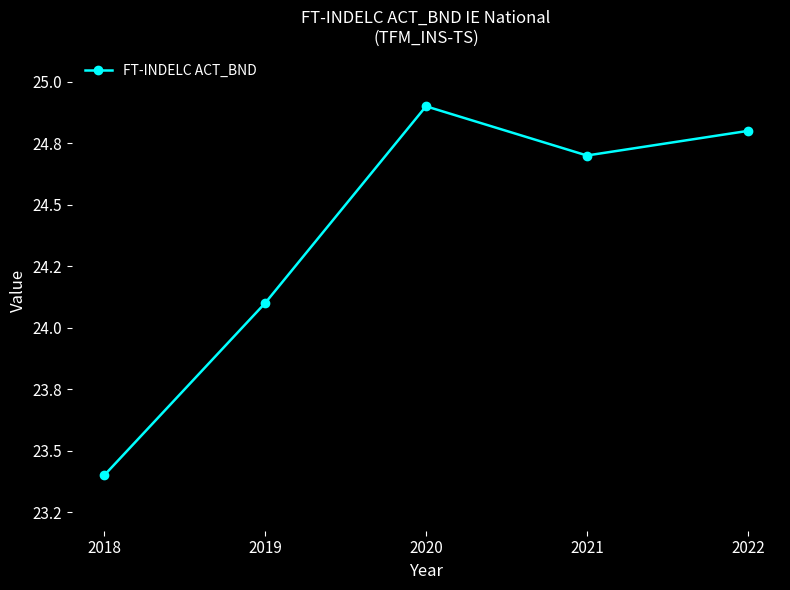

Reading right to left, transcribe all the data shown in this chart.

24.8	24.7	24.9	24.1	23.4